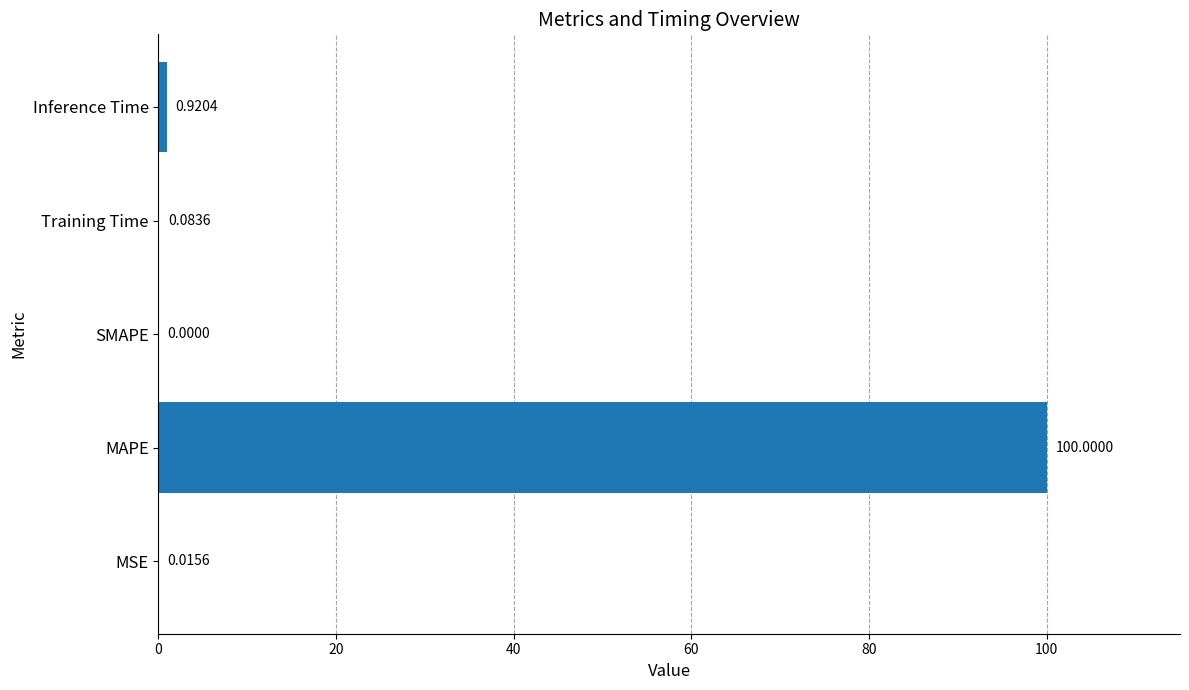

Between Inference Time and SMAPE, which is larger?

Inference Time